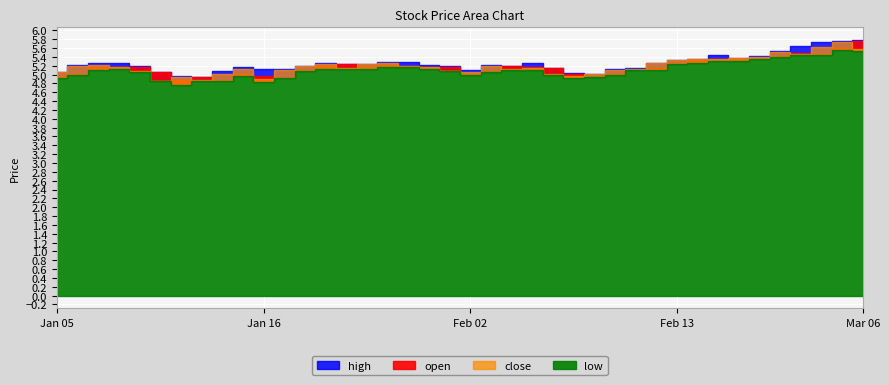

Where is high nearest to the value 5?

2015-02-10